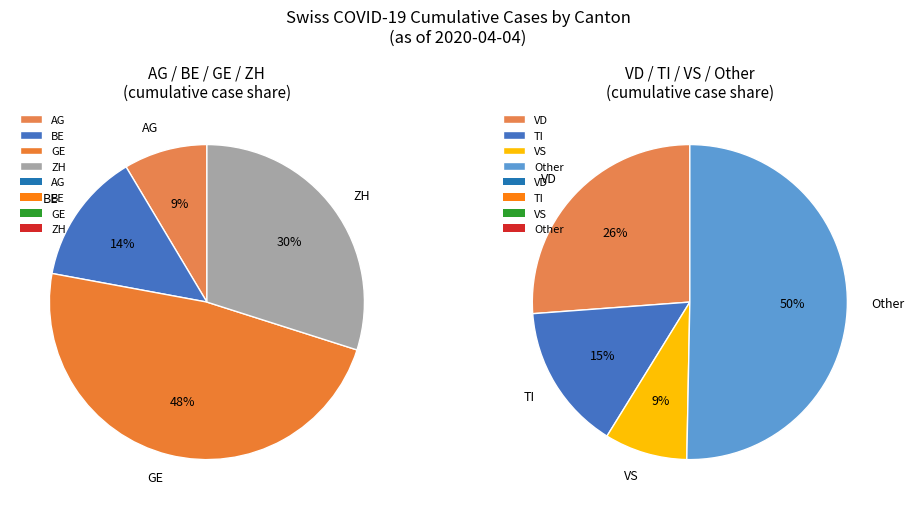

What is the change in value from AG to TI?

+1740